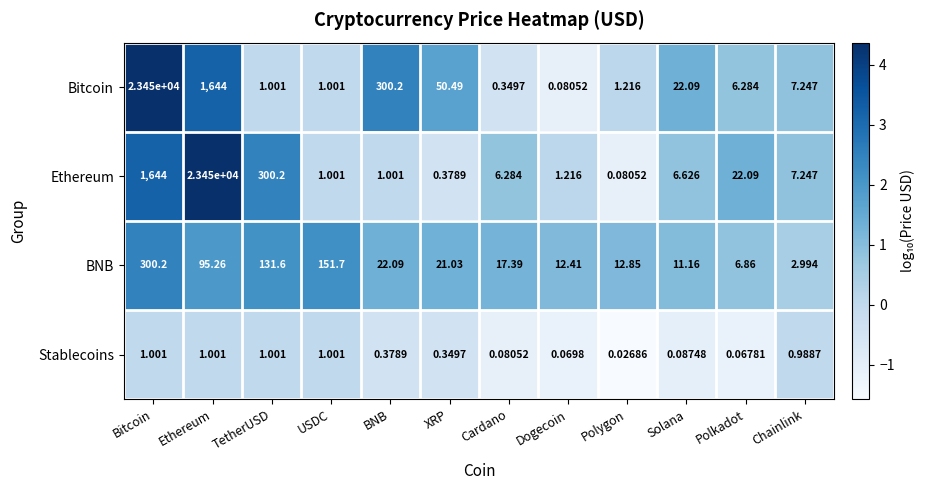

At which category is the sum across all series the highest?

Bitcoin